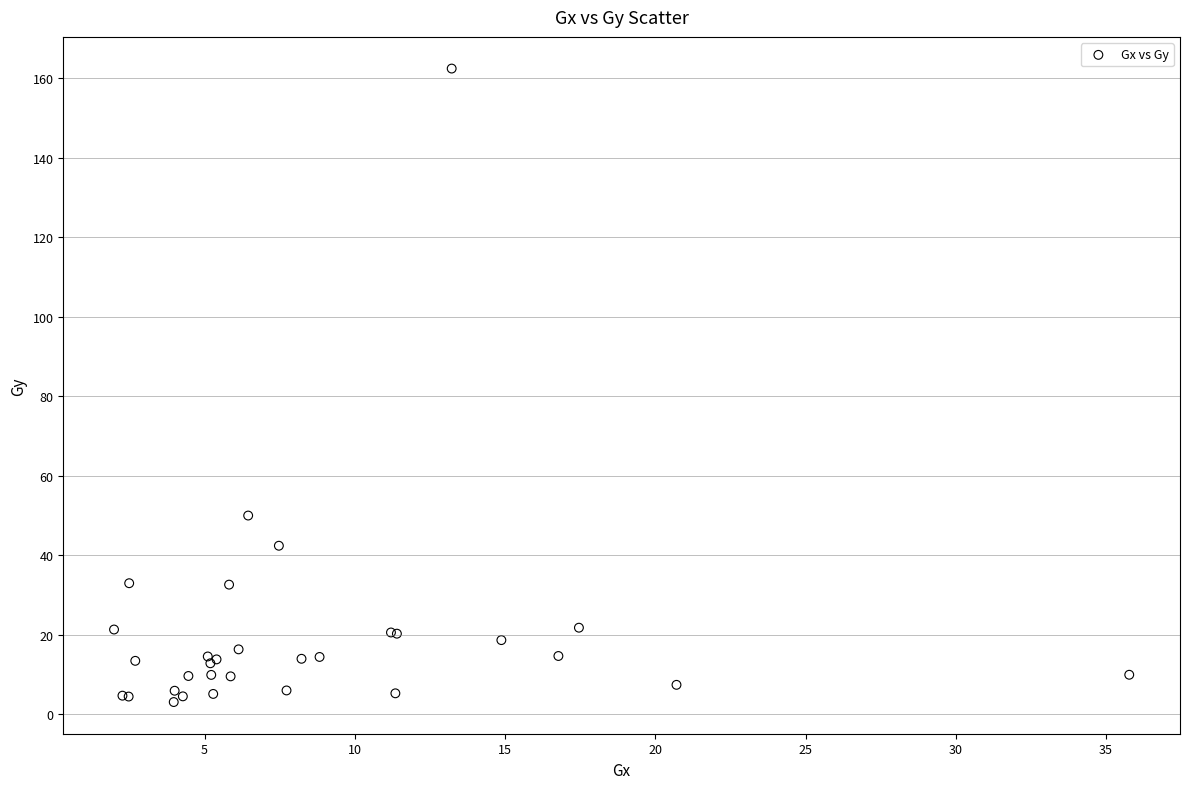

What Y value in the scatter plot is closest to 82?

49.9